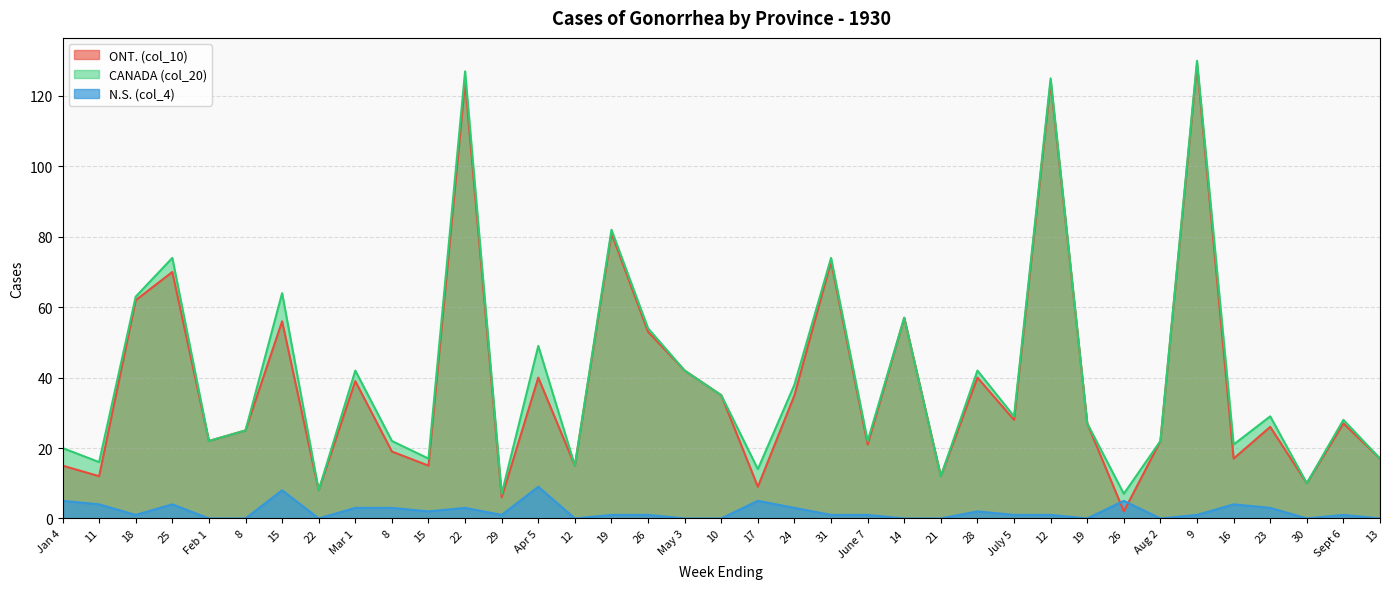

Is it true that N.S. (col_4) equals 3 at 22?

True